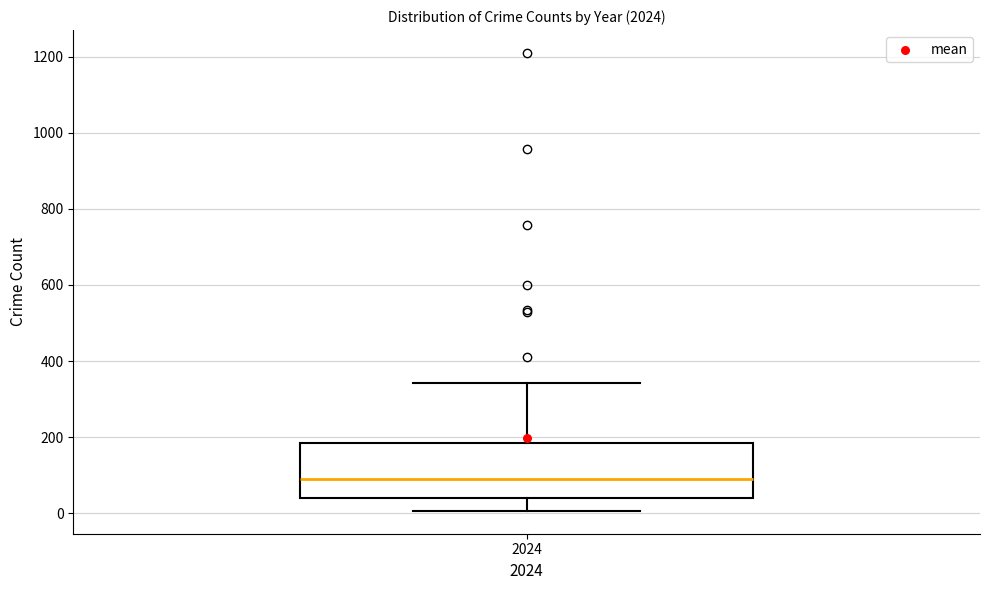

Transcribe this box plot: give where the median line is, the range the box spans, and where the two whiskers end, as read against the y-axis. The values are not printed on the chart, so give them approximately, as read against the axis.

median 100, box 40 to 180, whiskers 0 to 340